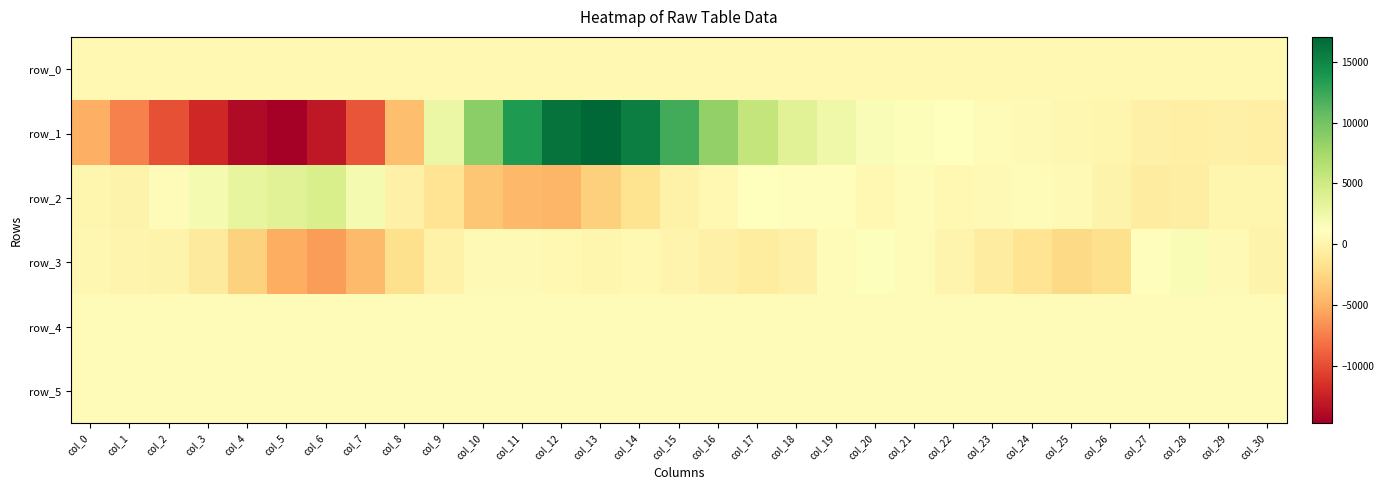

What is the lowest value of the row_4 series?

825.0